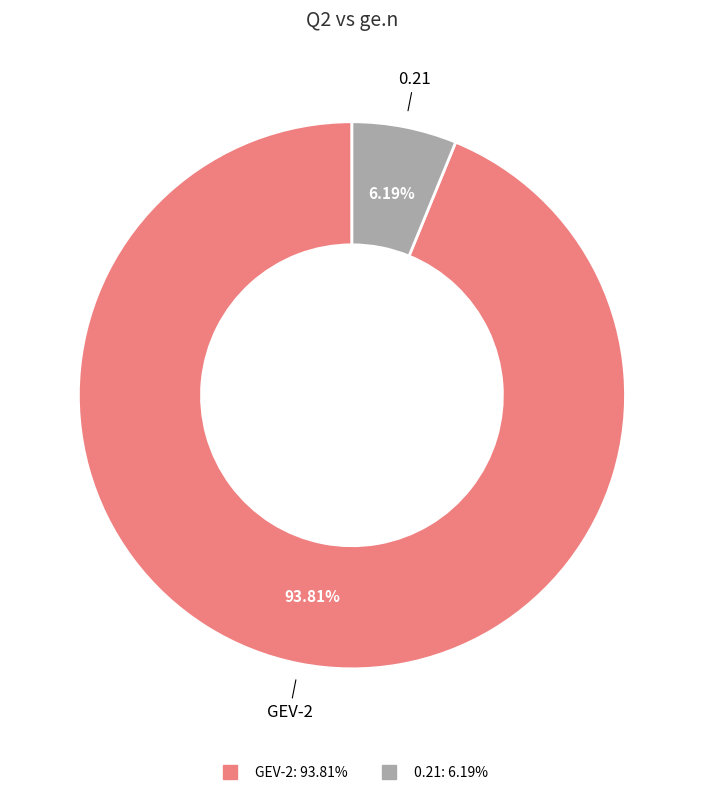

How many slices are in this pie chart?

2